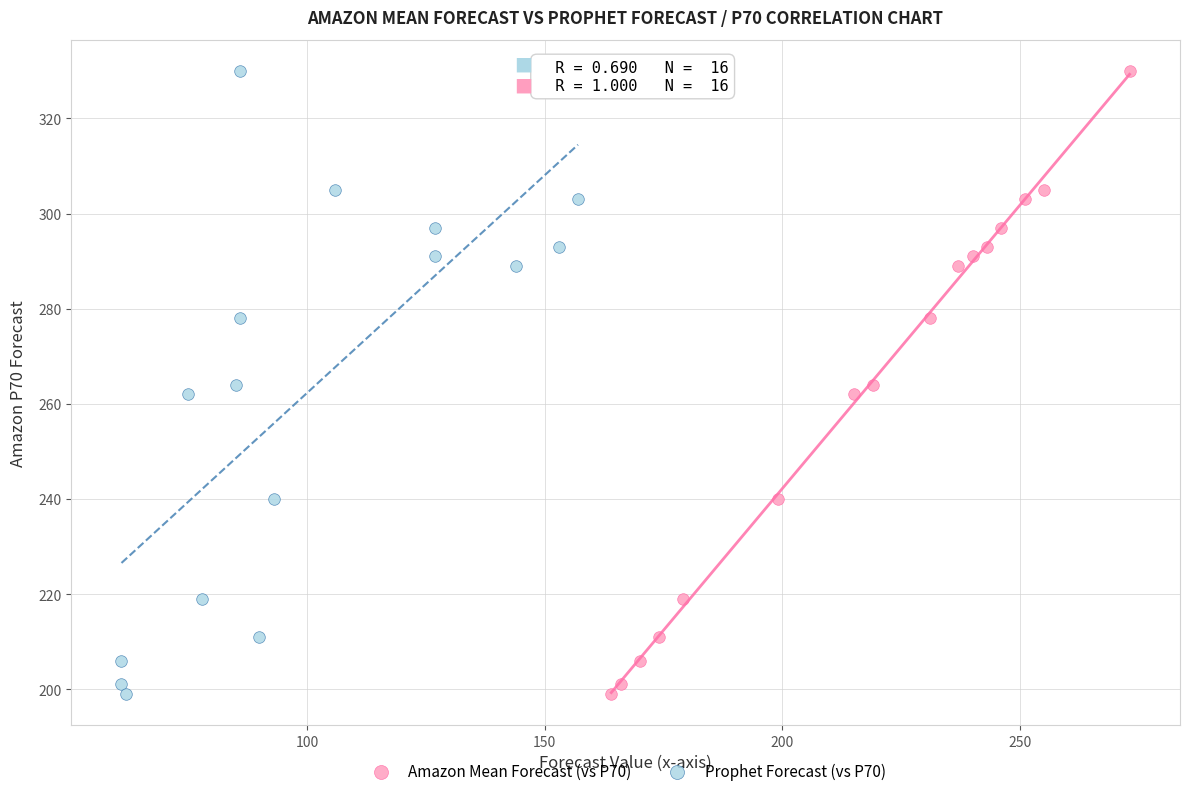

What are all the series names shown in the legend?

Amazon Mean Forecast (vs P70), Prophet Forecast (vs P70)